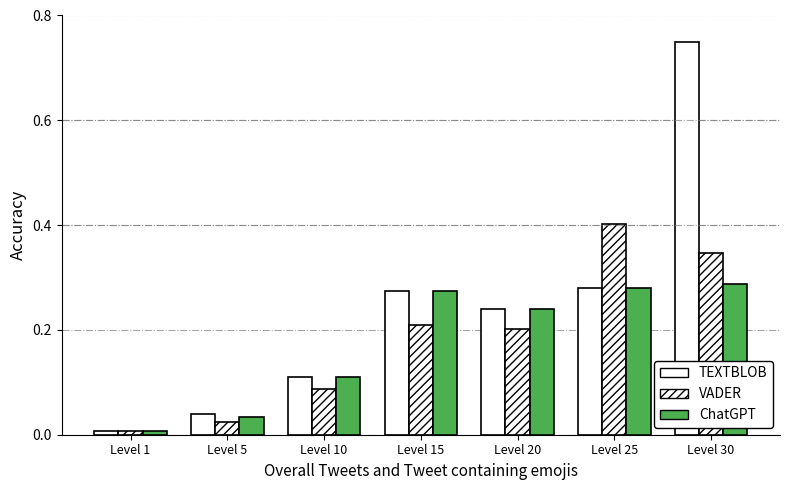

Is the value of ChatGPT at Level 30 greater than the value of TEXTBLOB at Level 1?

Yes